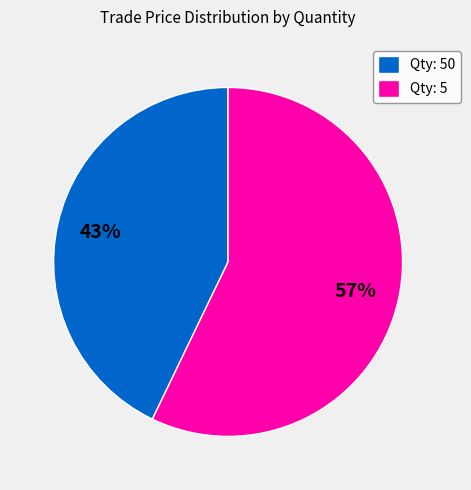

How many segments does this pie chart have?

2